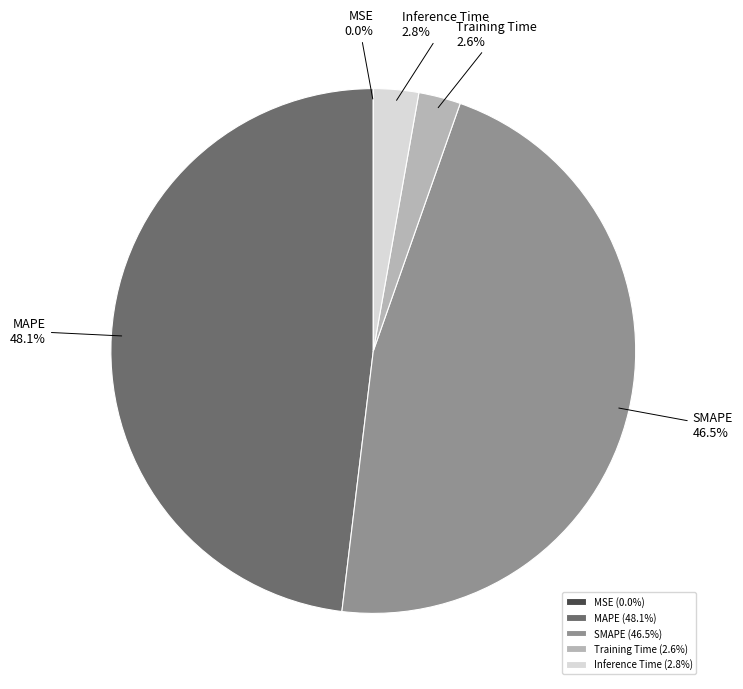

Is it true that SMAPE is 60% of the pie?

False